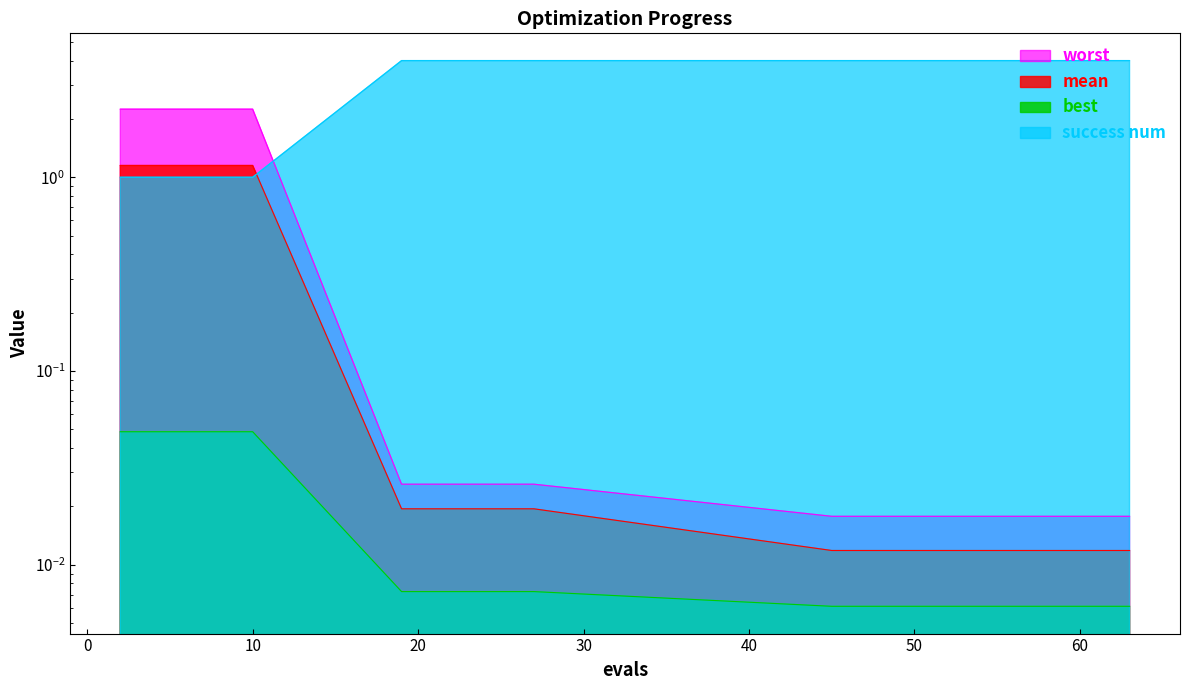

Rank the series by their maximum value, from highest to lowest.

success num, worst, mean, best